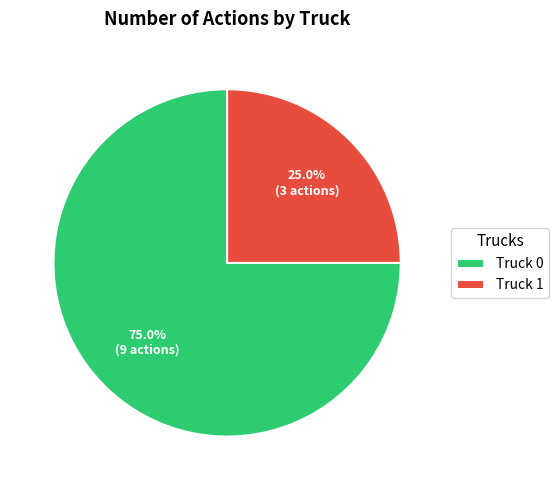

To the nearest percent, what portion does Truck 0 represent?

75%